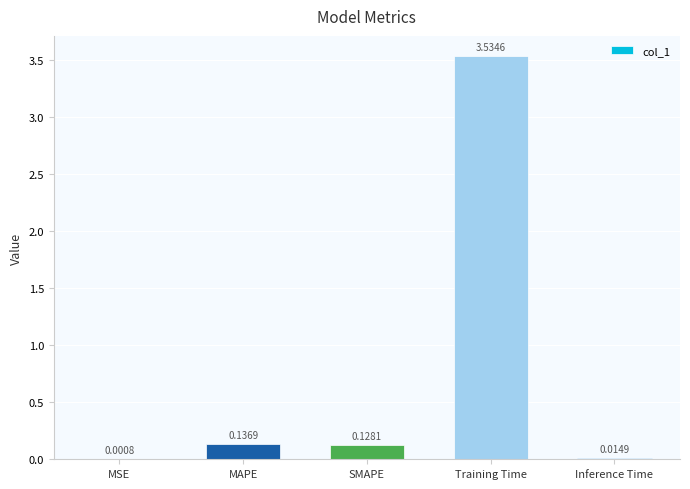

Where is the data nearest to the value 1?

MAPE